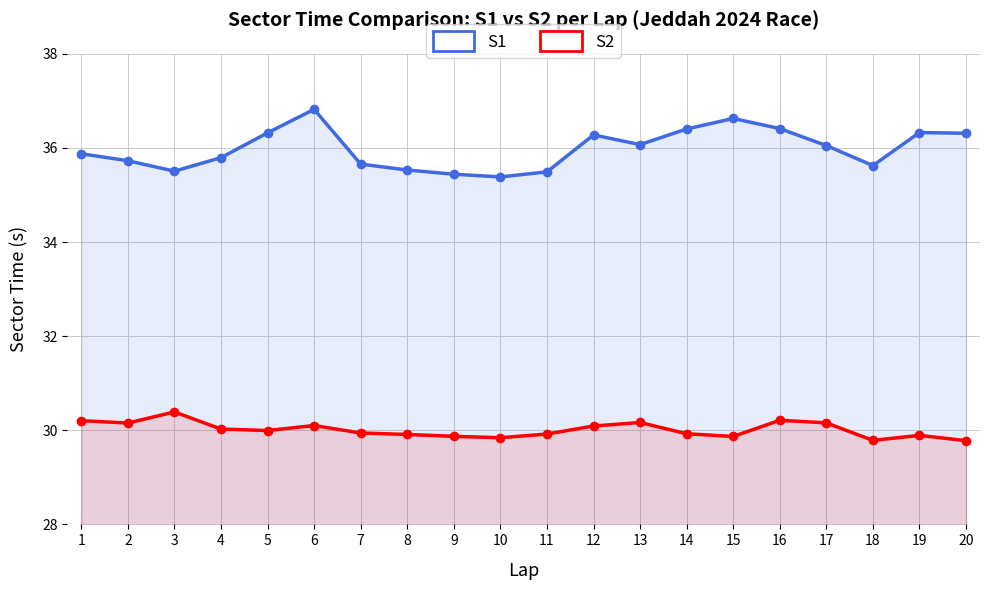

How many lines are shown in the chart?

2